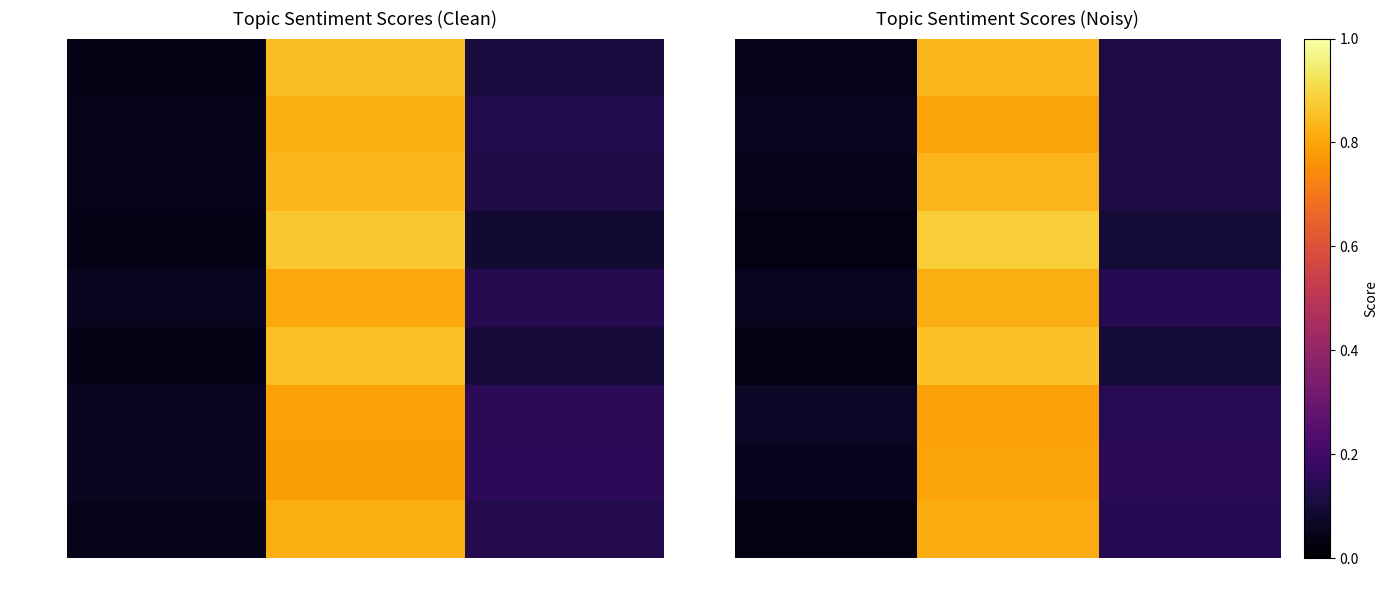

True or false: Topic 7 has a value of 0.0 at Neutral.

True